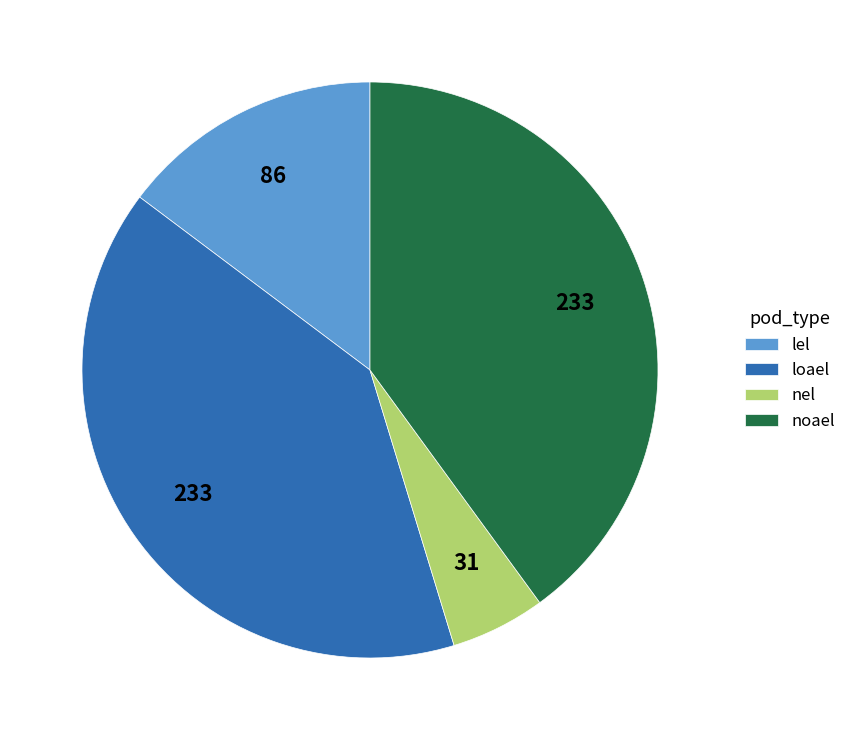

What is the smallest slice in the pie chart?

nel